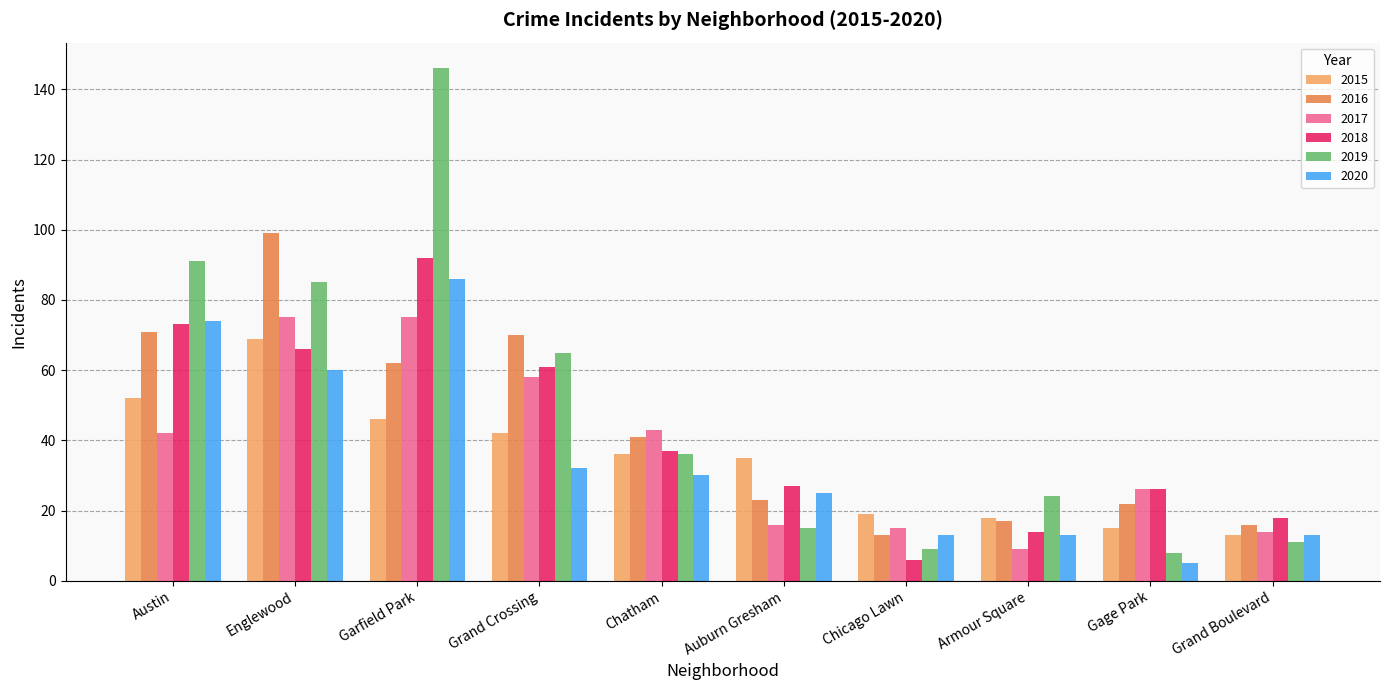

How many bars are there in total?

60